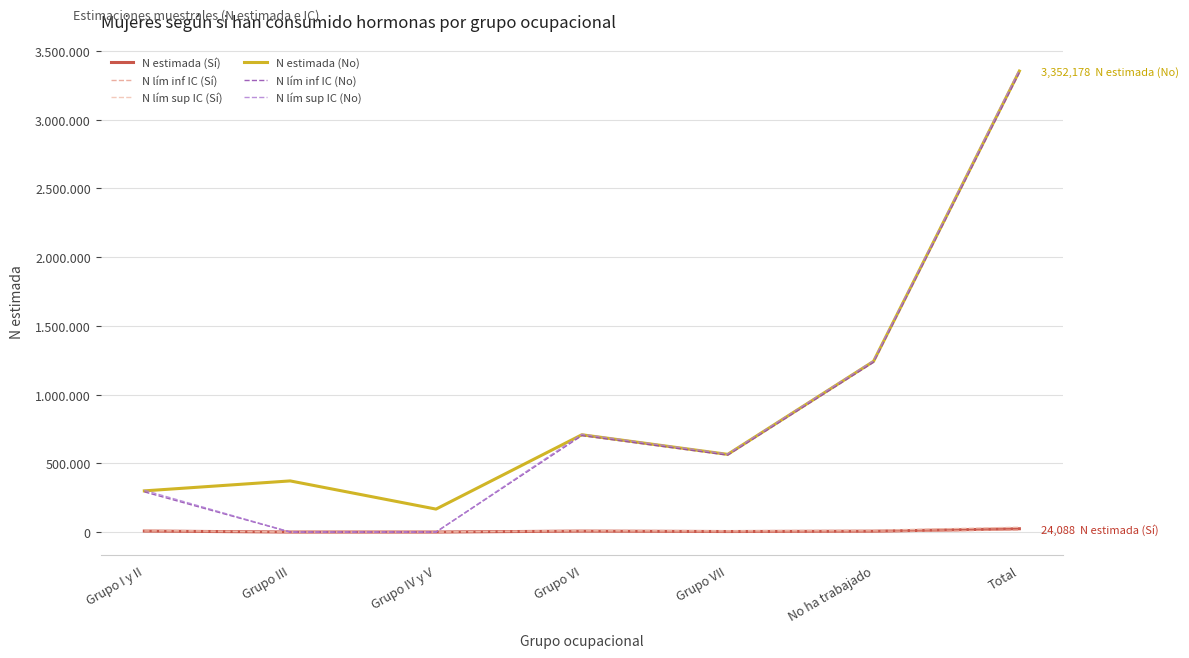

Does the chart have visible grid lines?

Yes